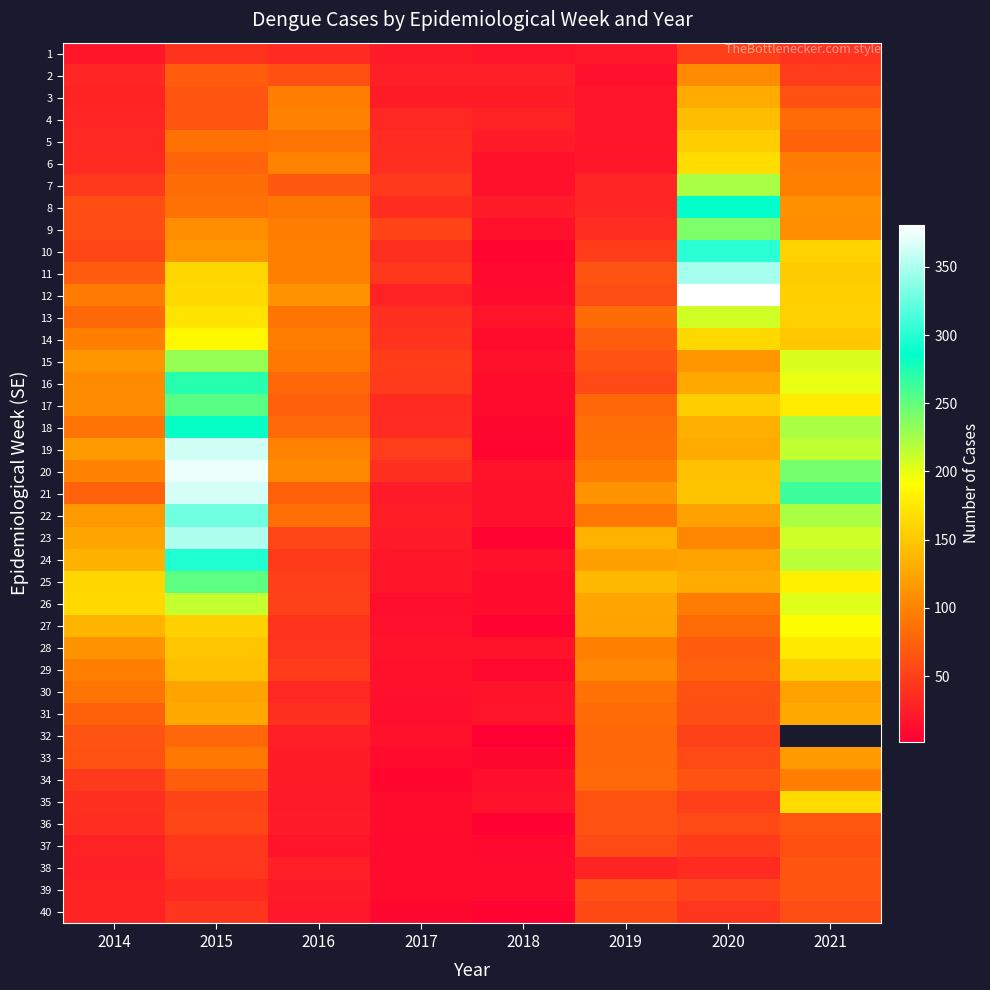

Which has a higher value, 2019 or 2021?

2021